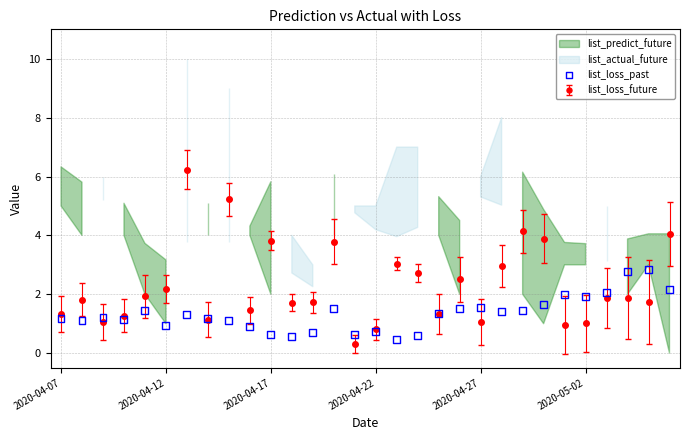

True or false: list_loss_future has a value of 0.6 at 2020-04-07.

False